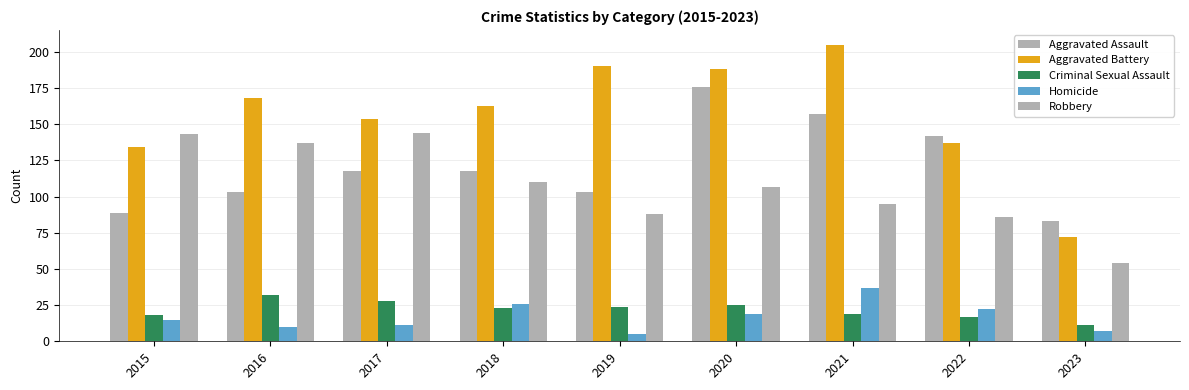

At which label does Homicide first exceed 15?

2018